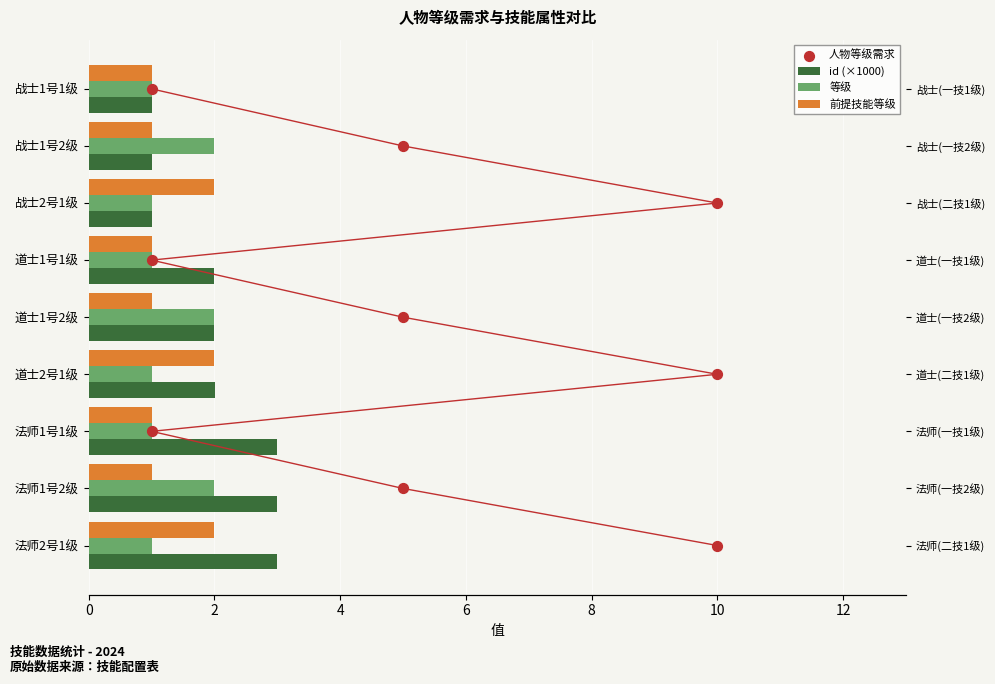

Which series has the largest Y range (max minus min)?

人物等级需求